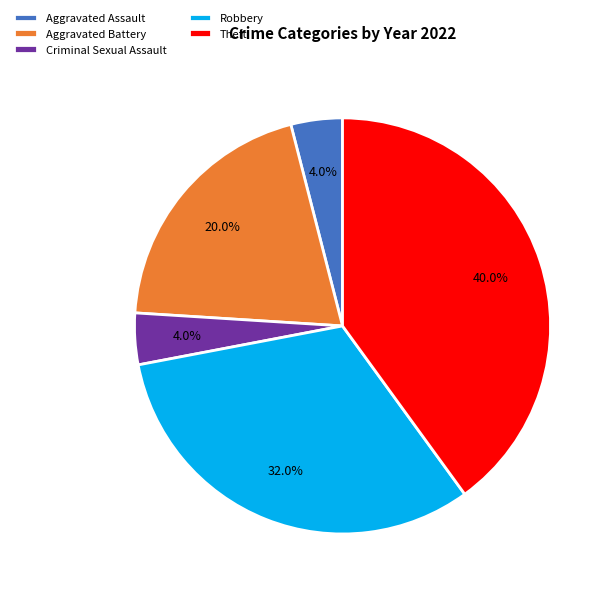

Is it true that Criminal Sexual Assault is 12% of the pie?

False